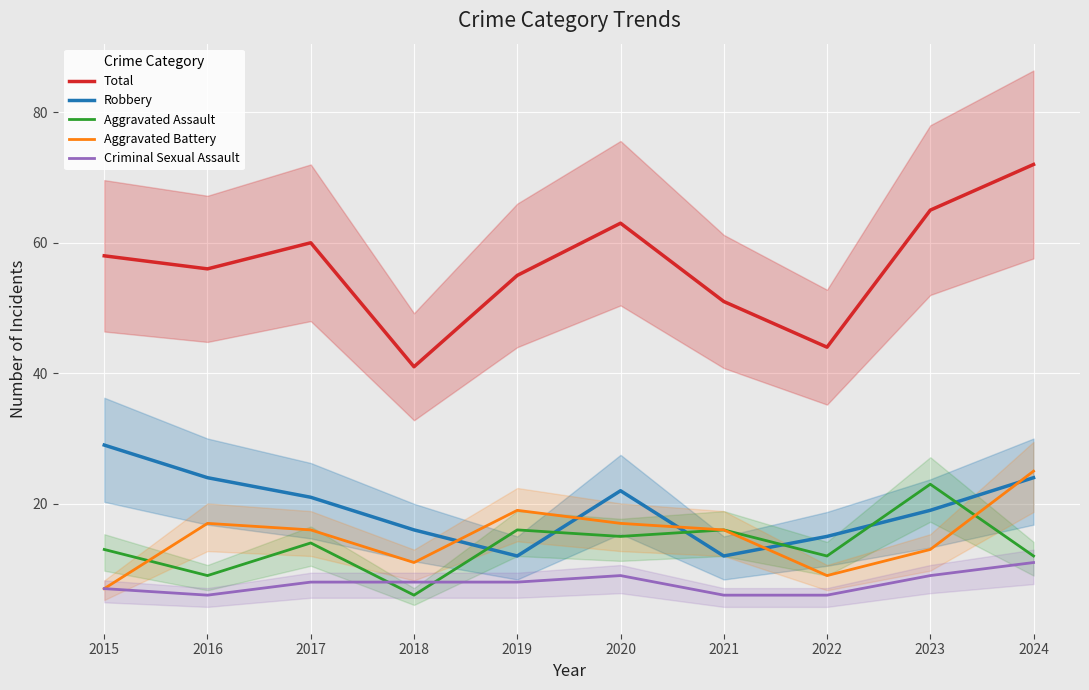

Is the value of Aggravated Battery at 2024 greater than the value of Criminal Sexual Assault at 2021?

Yes